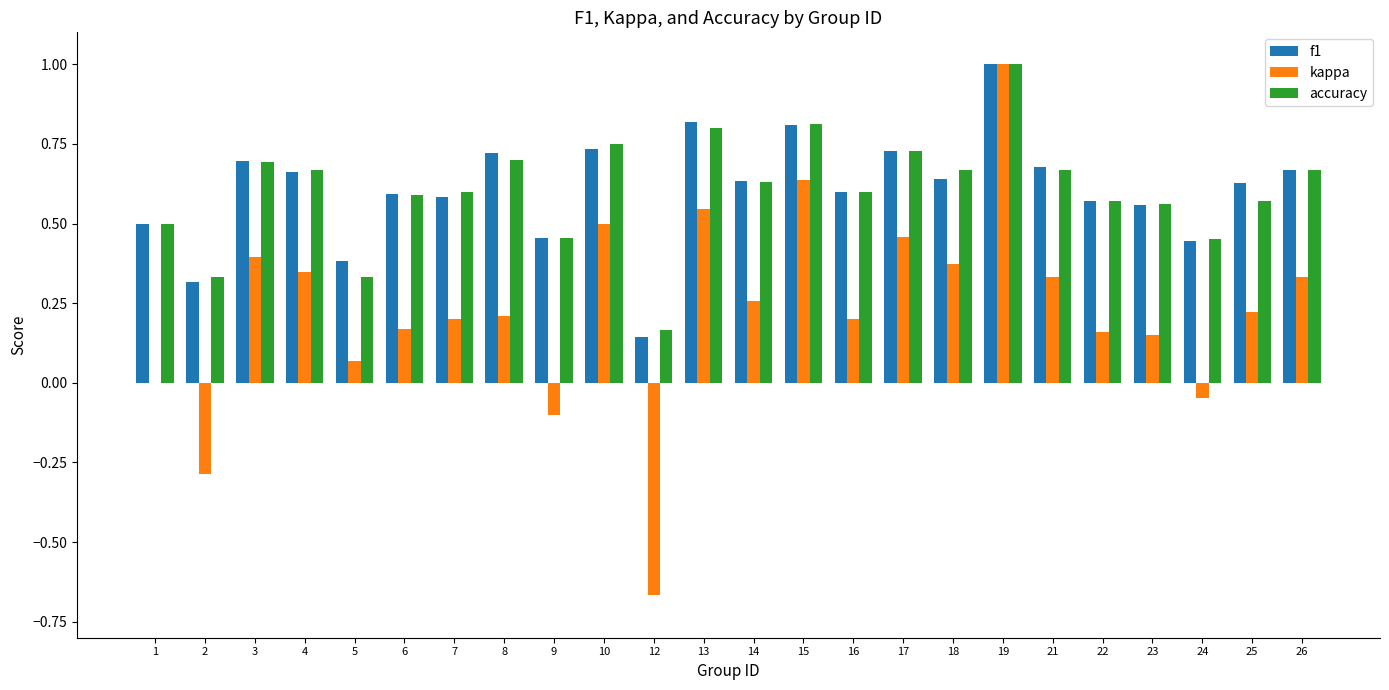

Which series changed the most between 13 and 25?

kappa